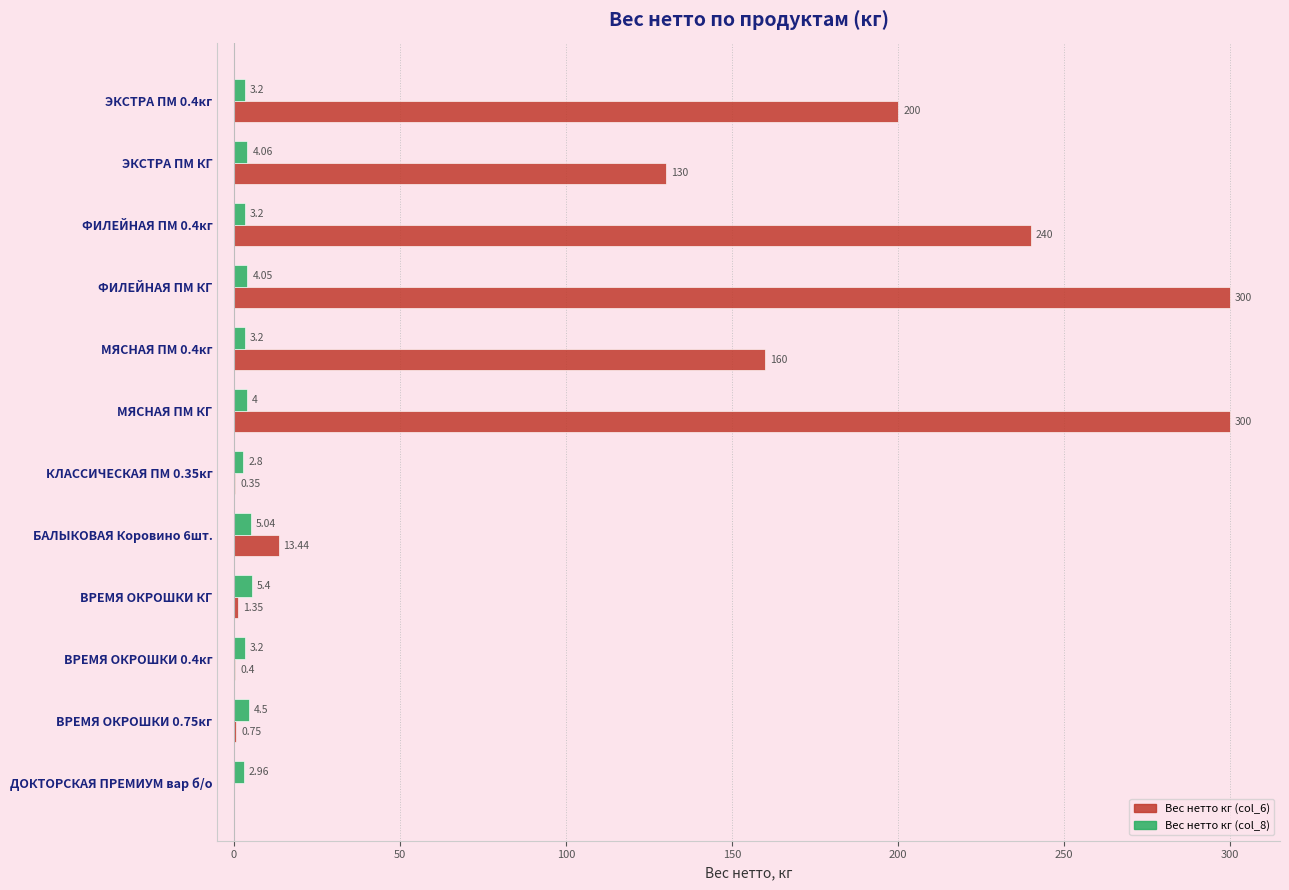

Which series has the widest spread of values?

Вес нетто кг (col_6)